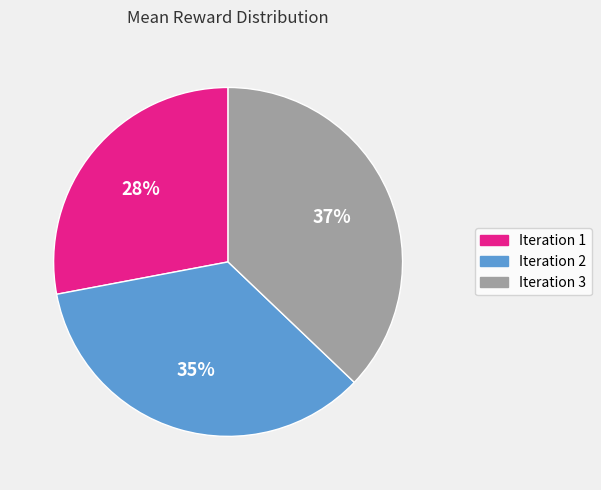

Is it true that Iteration 2 is 41% of the pie?

False